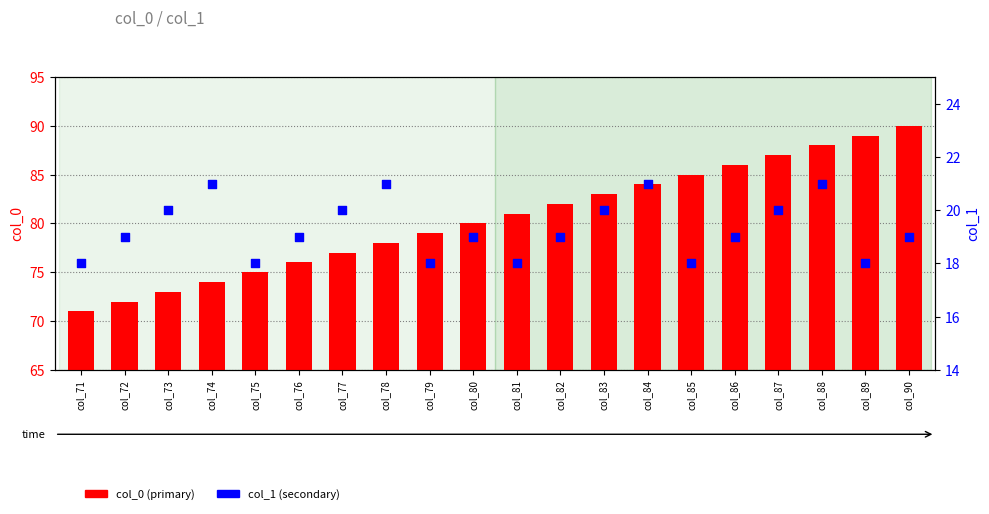

Which series has the largest total across all categories?

col_0